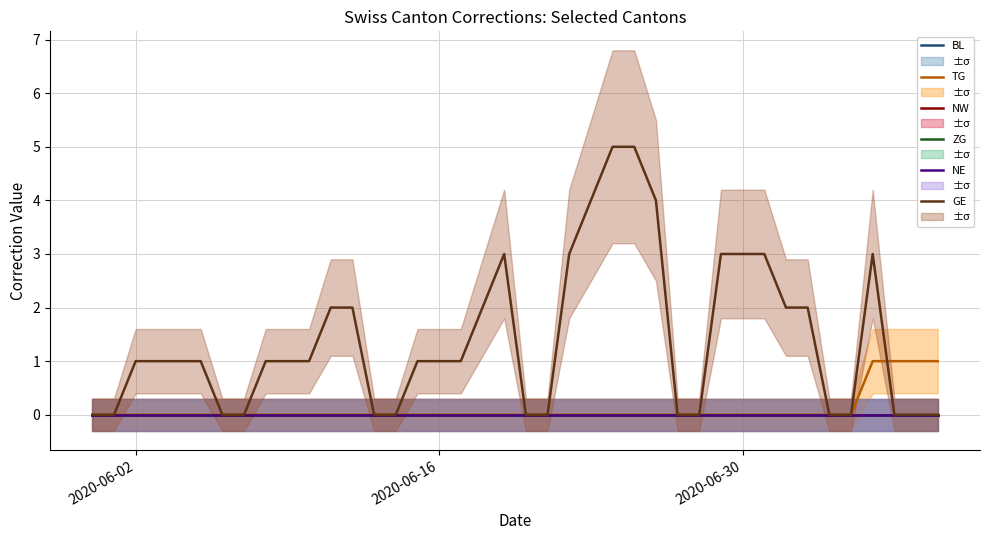

Which series has the widest spread of values?

GE